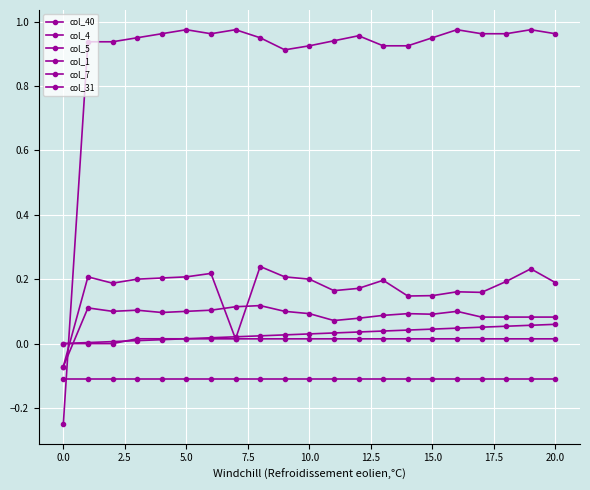

How many lines are shown in the chart?

6